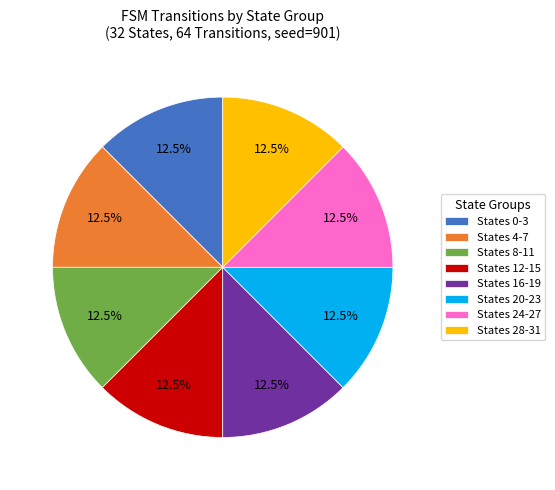

What percentage is NOT represented by States 4-7?

87.5%